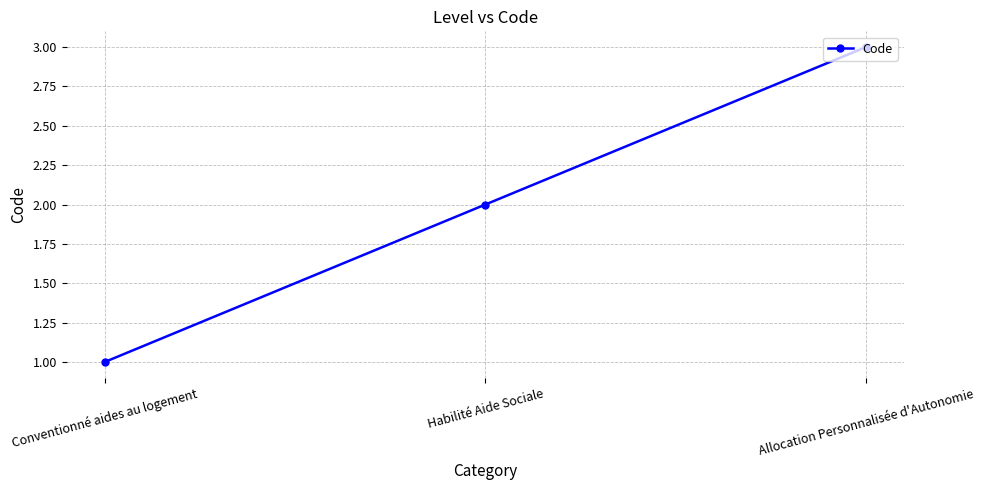

What position from the left is Habilité Aide Sociale?

2